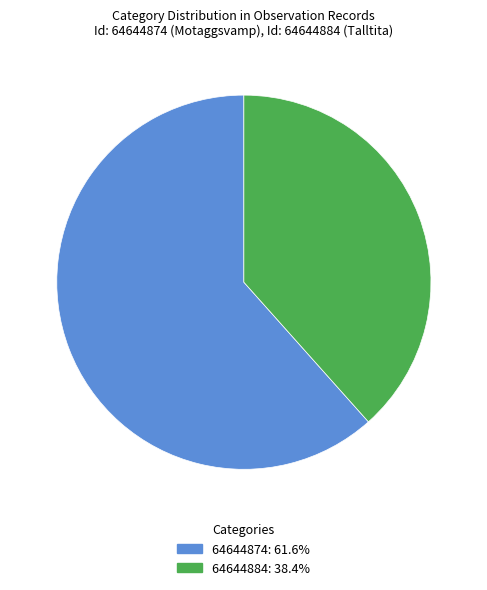

Count the number of slices in the pie.

2